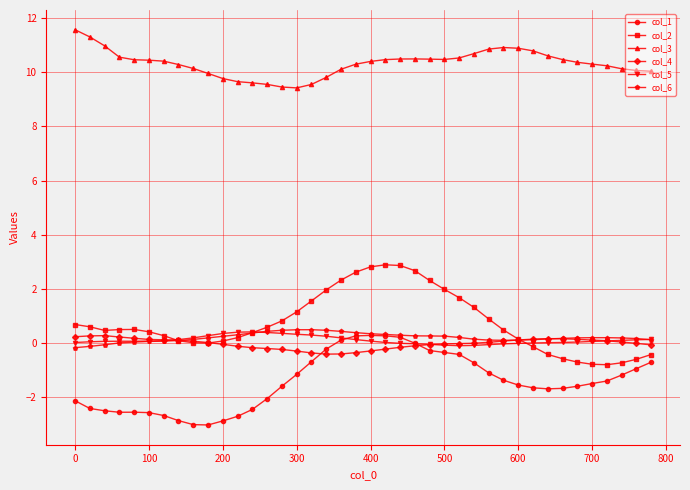

What is the minimum value shown in the chart?

-3.0